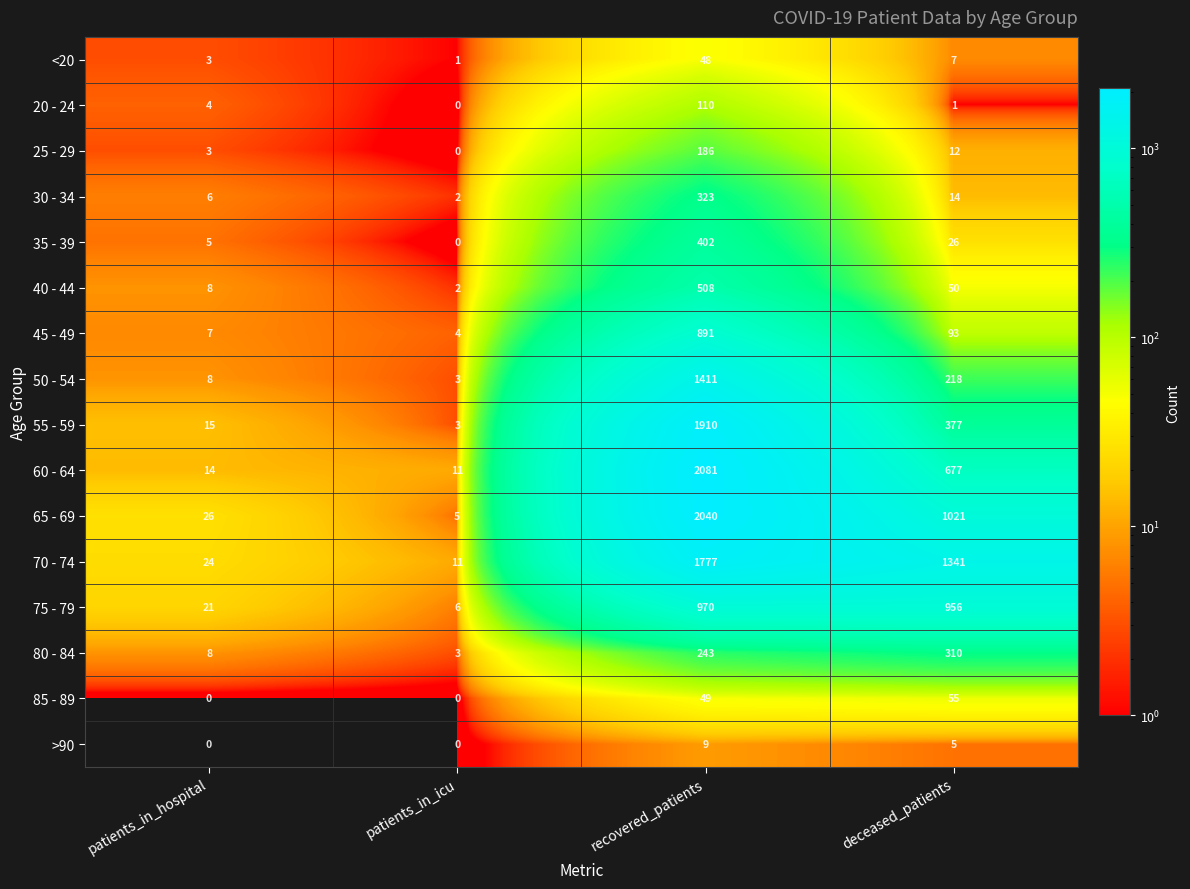

How many series are shown in this chart?

16